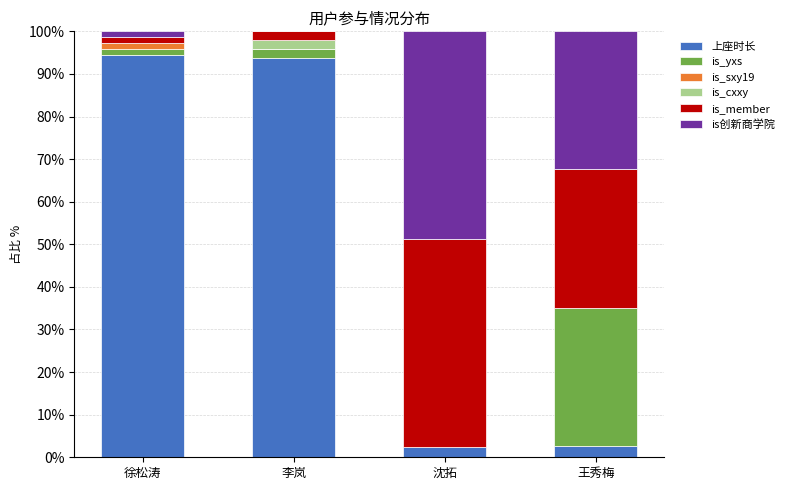

What are all the series names shown in the legend?

上座时长, is_yxs, is_sxy19, is_cxxy, is_member, is创新商学院